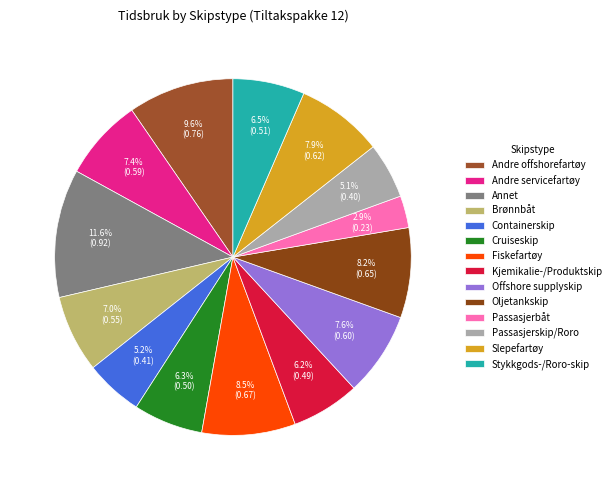

Count the number of slices in the pie.

14